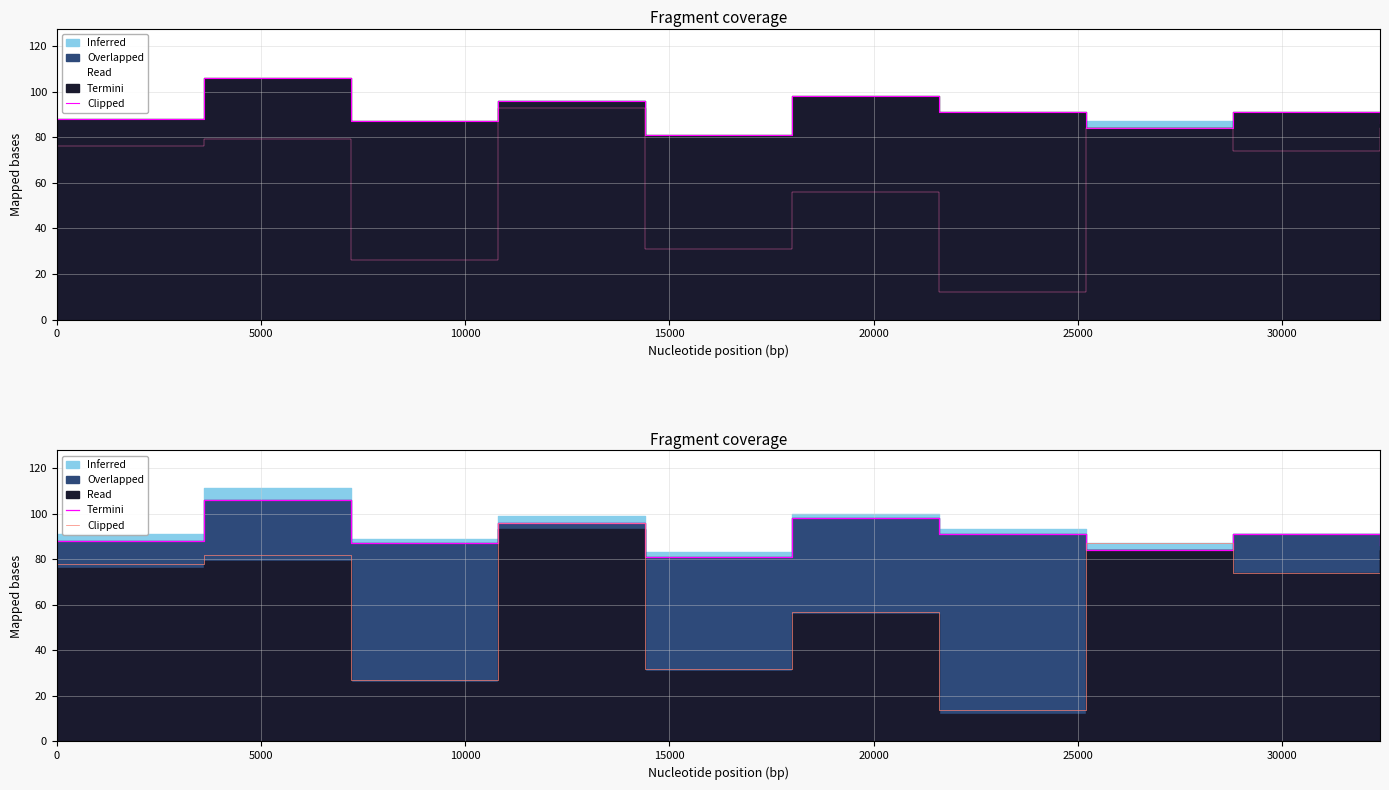

What is the label of the 6th point from the left?

25000